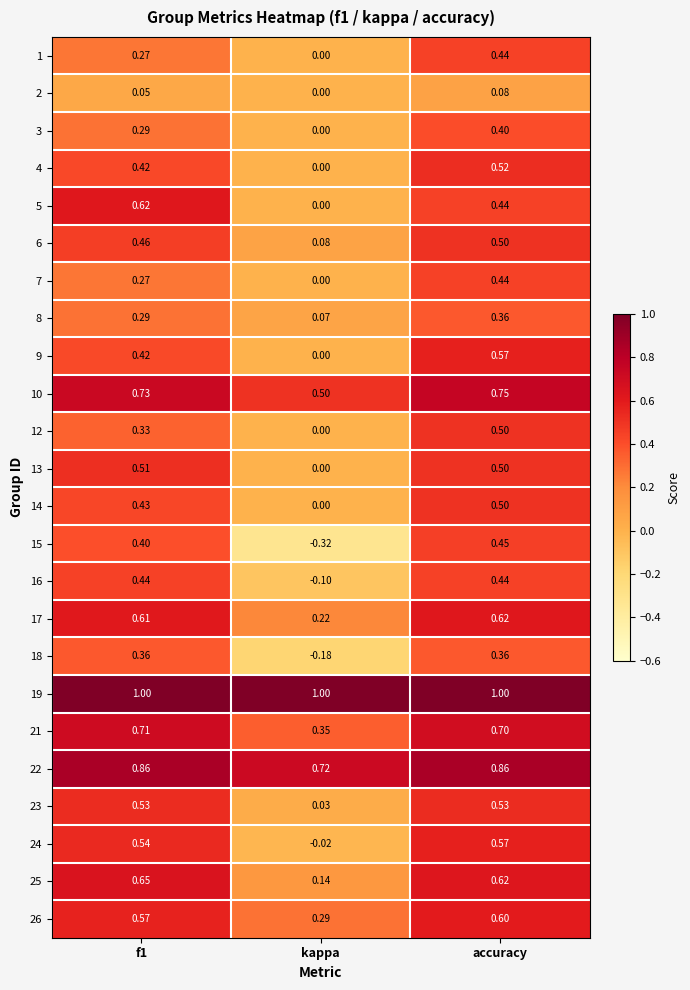

At which category does the chart reach its minimum across all series?

kappa